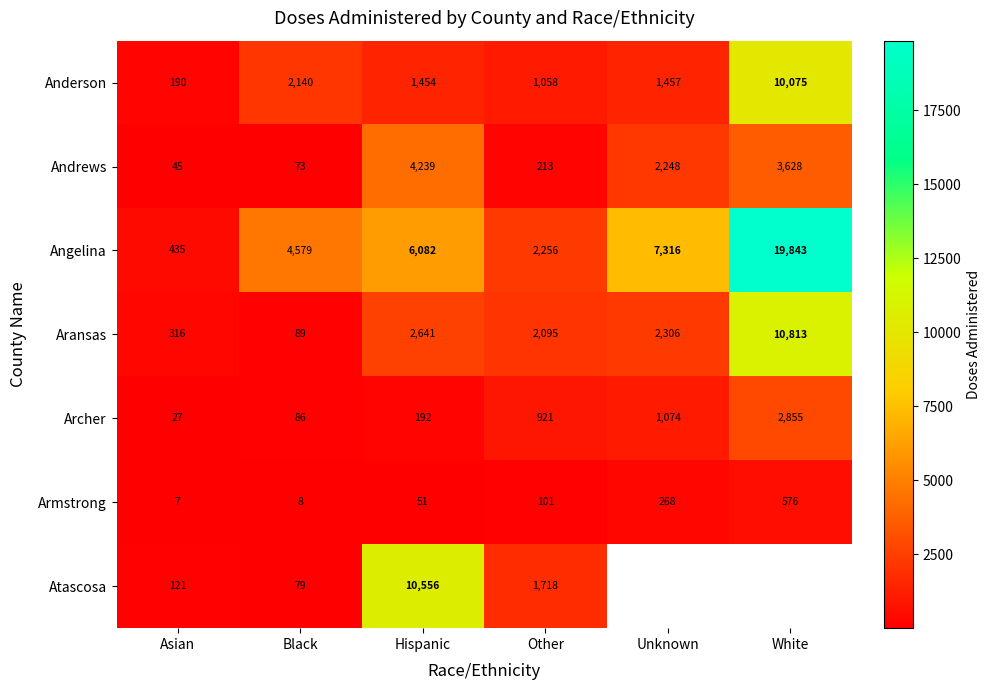

How many values in the Aransas series are below 2306?

3